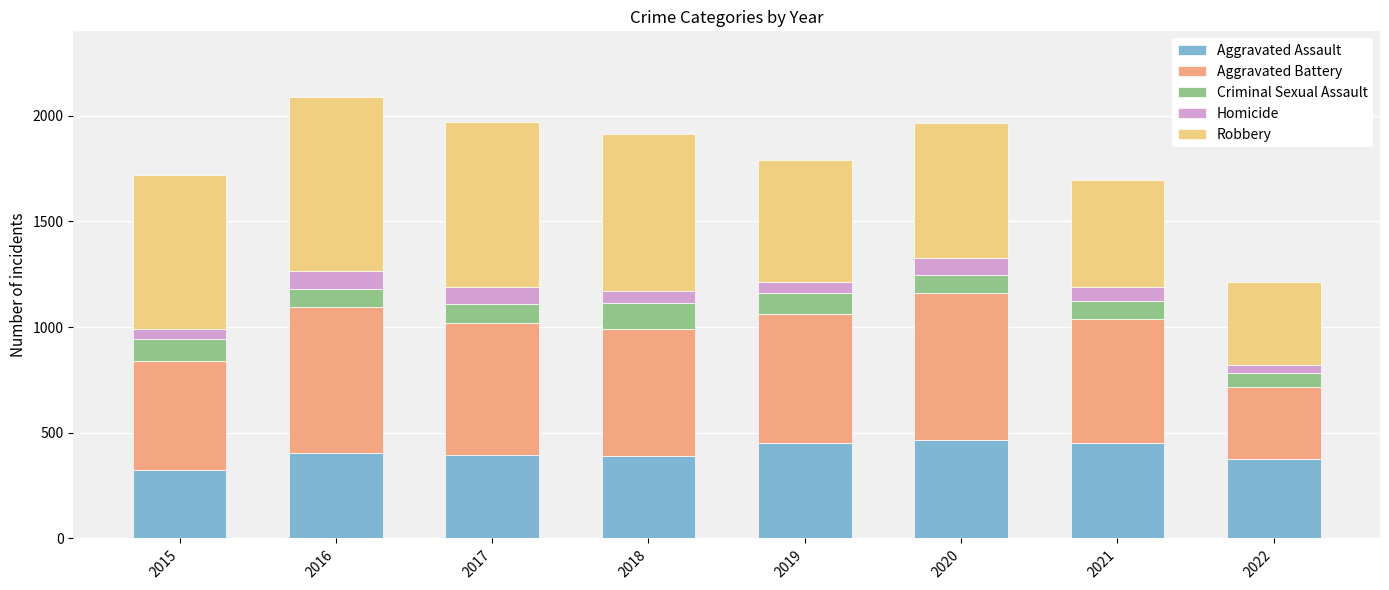

Which category has the lowest value in the Aggravated Assault series?

2015